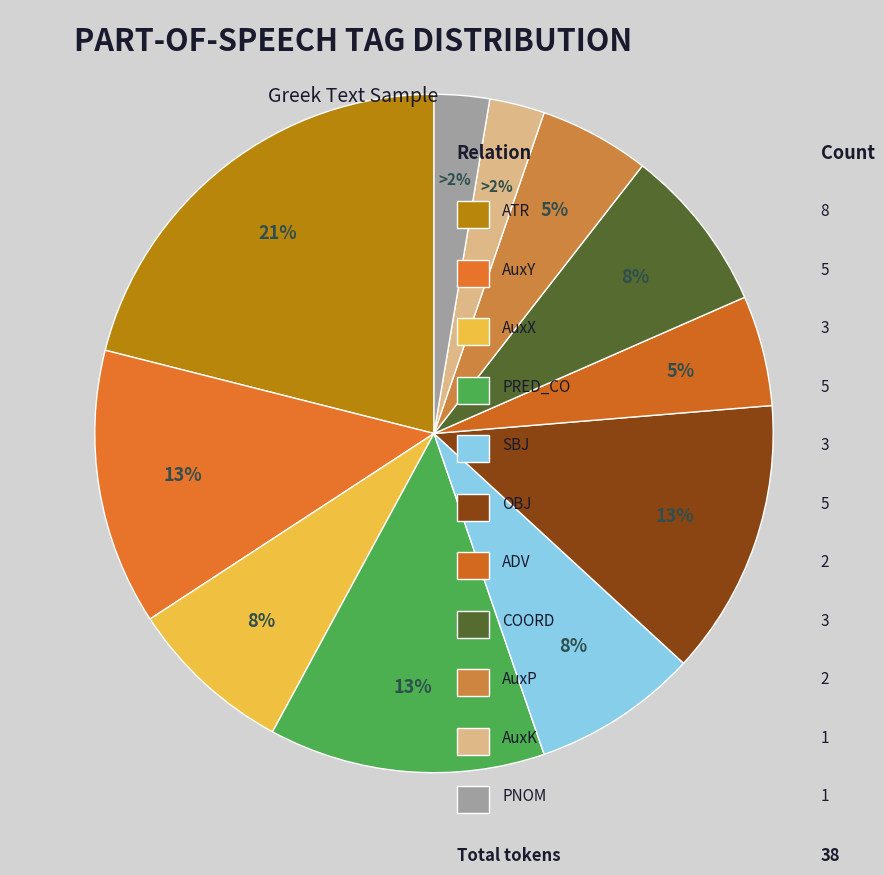

Does ATR account for over 50% of the chart?

No